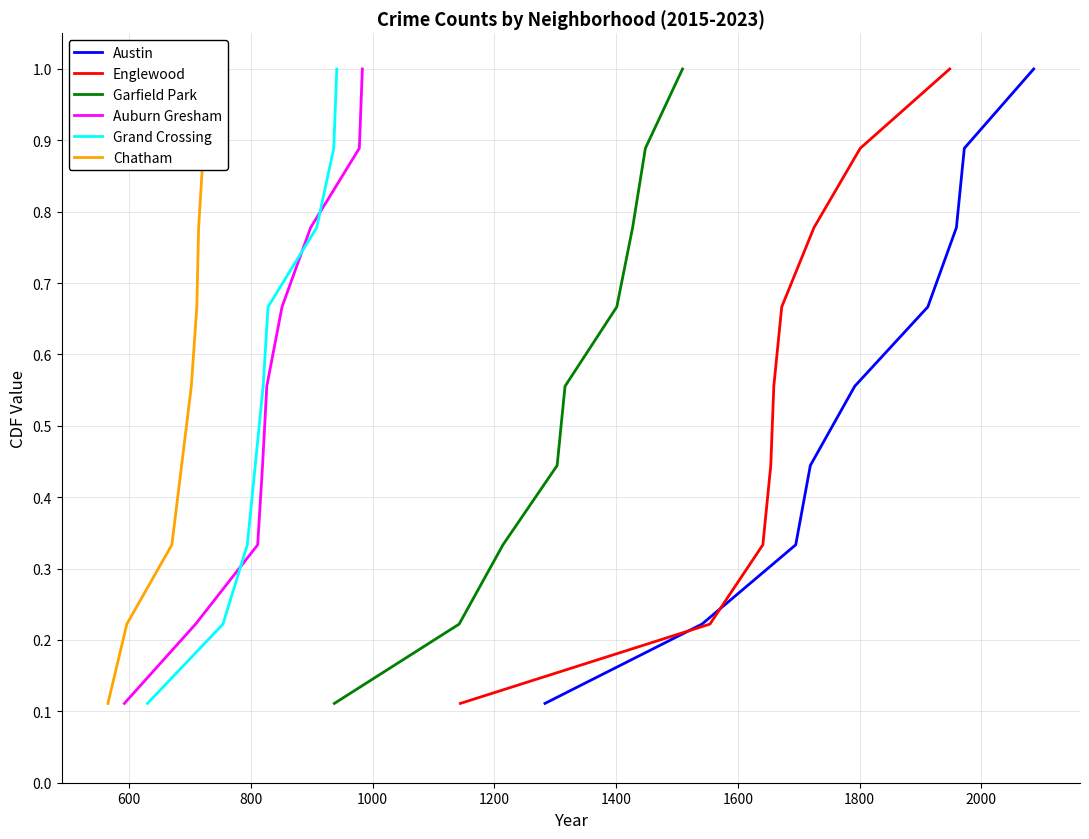

True or false: Grand Crossing has more than 0 points higher than both neighbors.

False